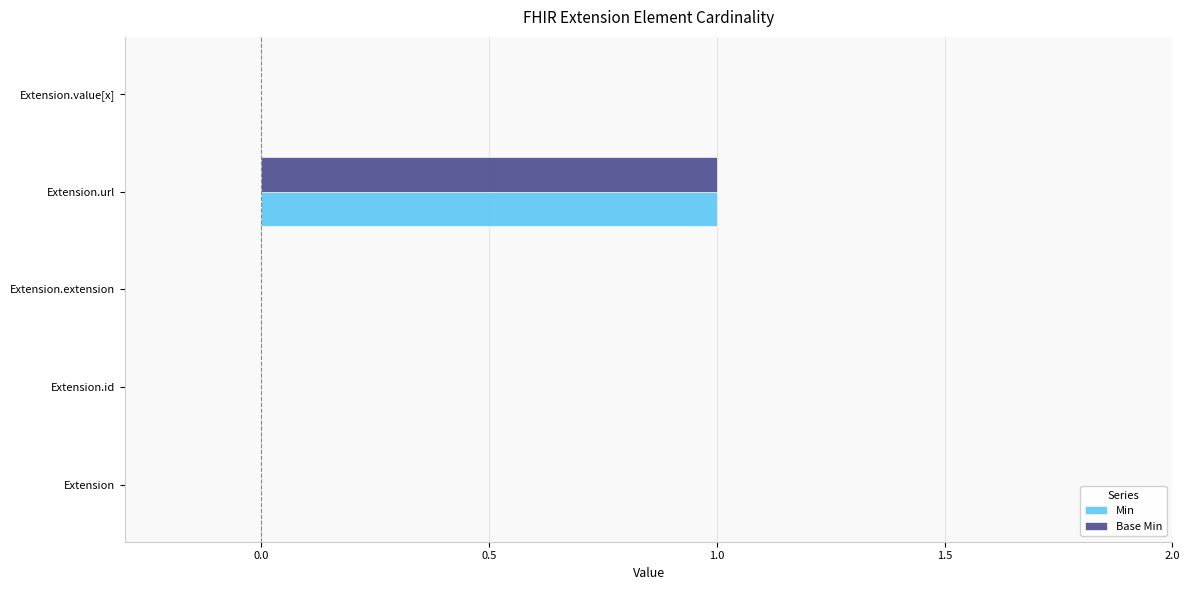

At which label does Min reach its peak?

Extension.url